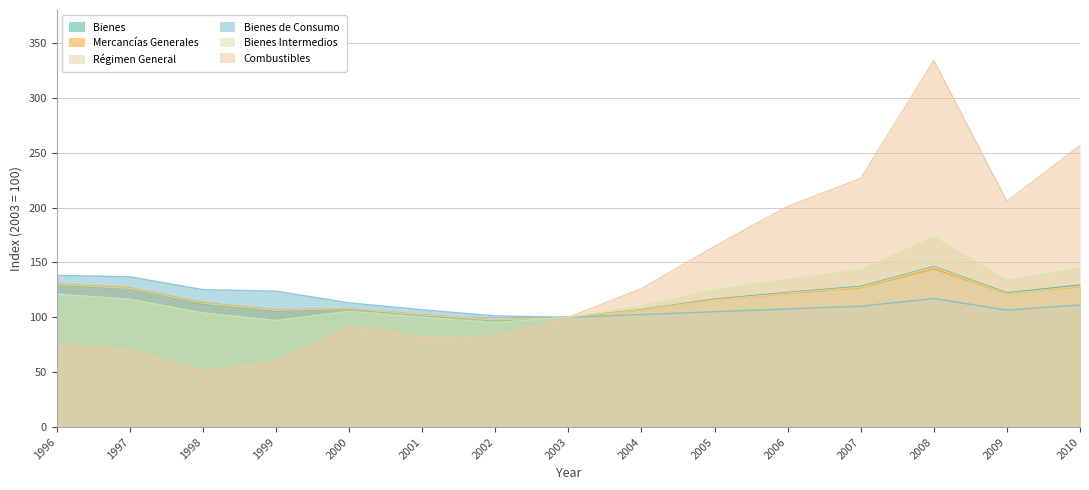

What is the value of the Bienes Intermedios point at the 9th from the left?

110.2